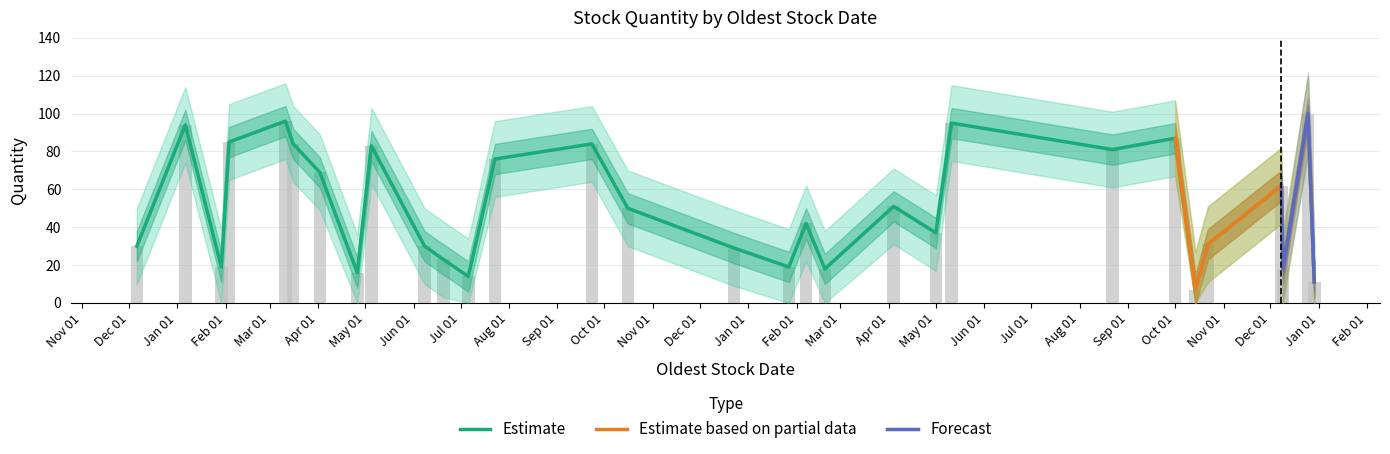

What is the value of the quantity bar at the 25th from the left?

7